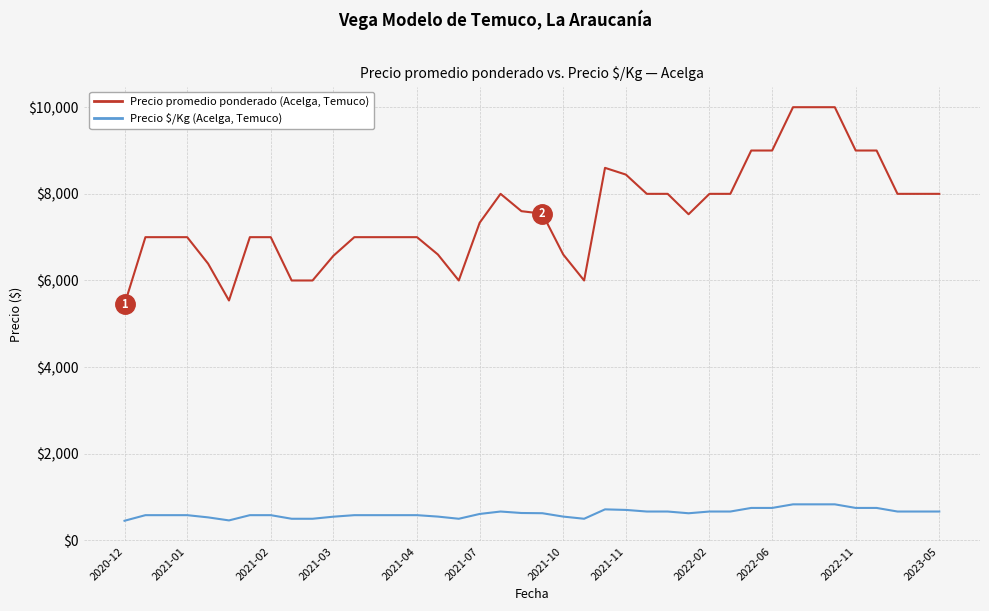

What is the highest value of the Precio $/Kg (Acelga, Temuco) series?

833